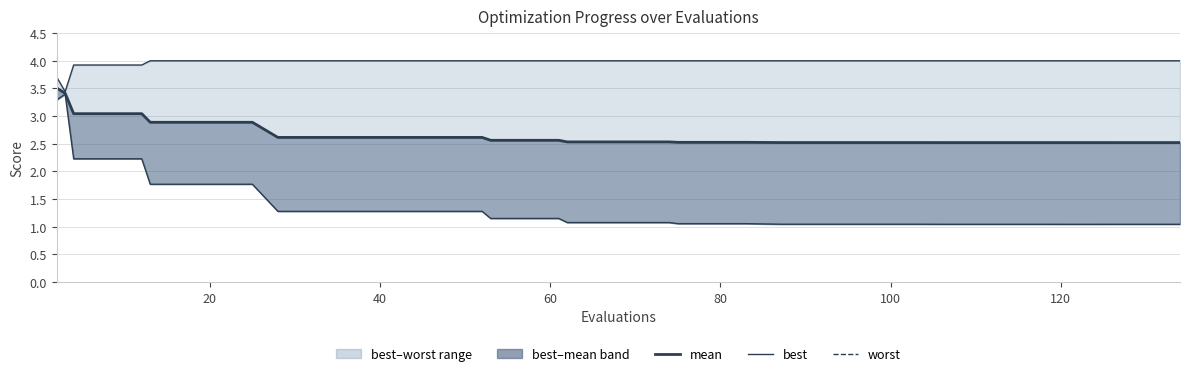

What is the sum of all mean values?

106.6